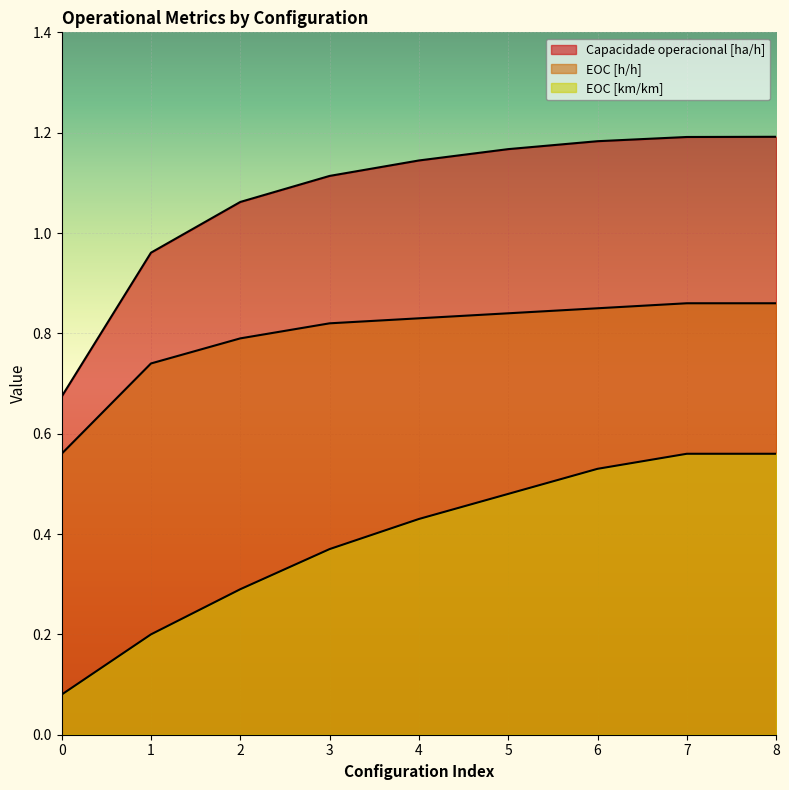

True or false: EOC [km/km] has a value of 0.4 at 4.

True